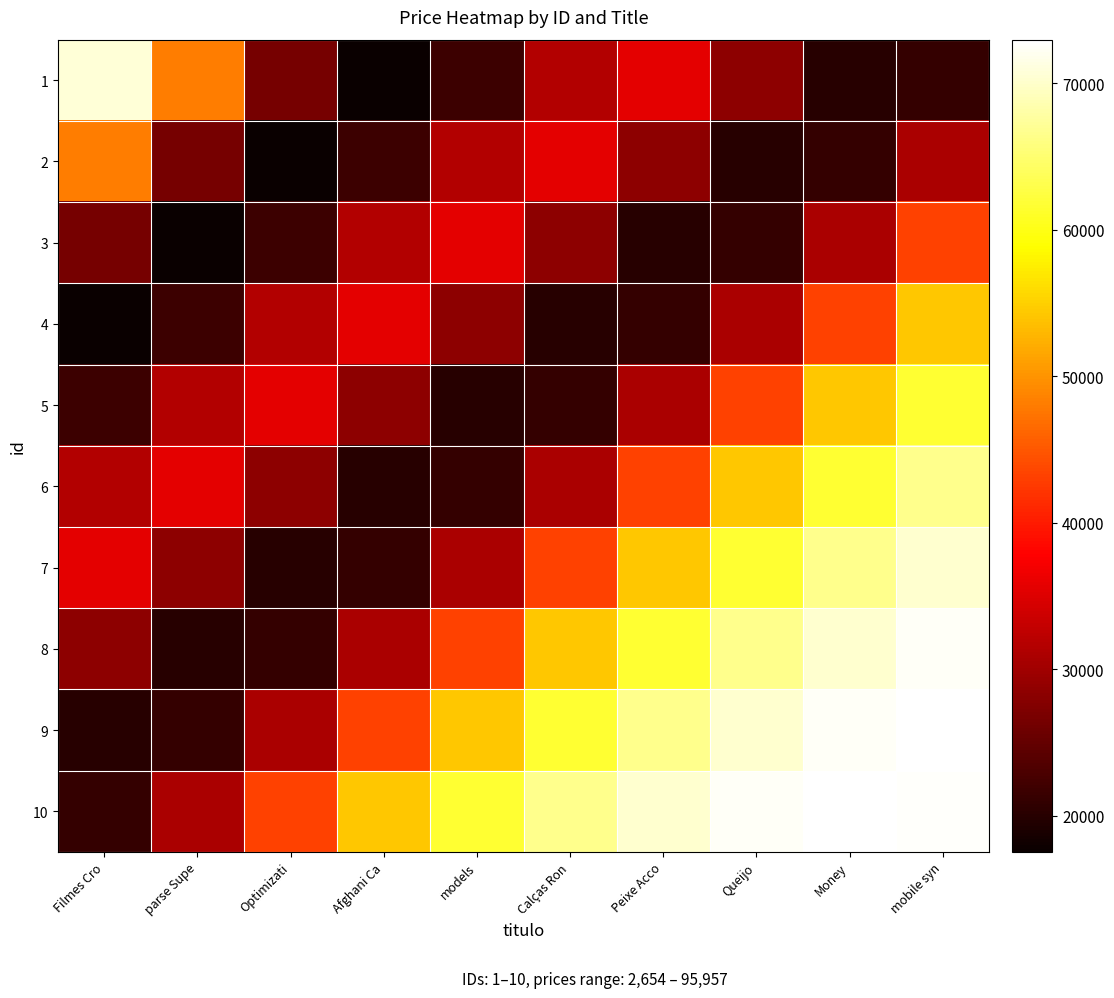

How many data points does each series have?

10